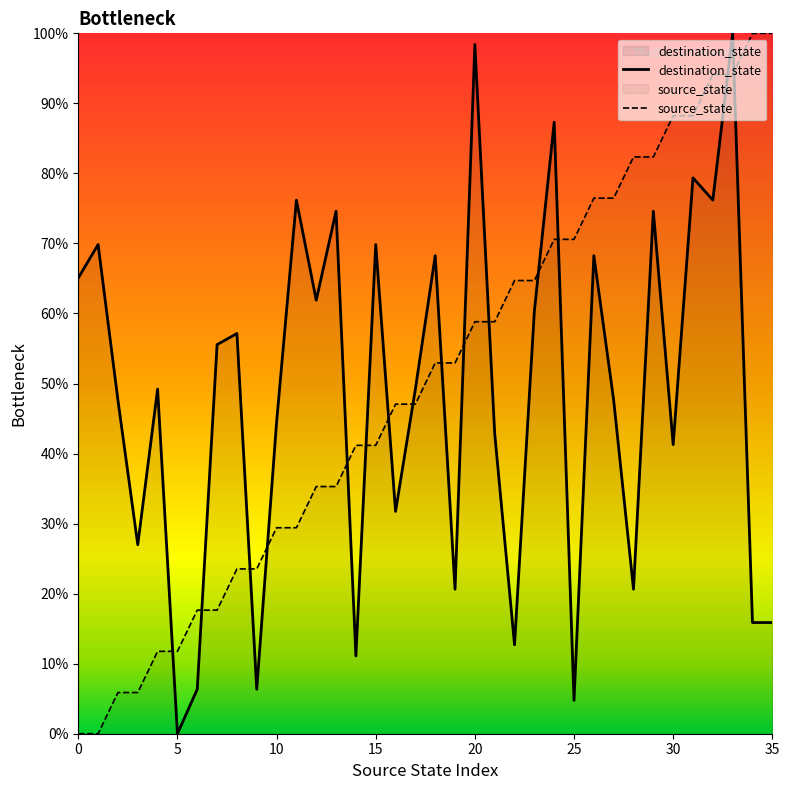

In destination_state, how many points are lower than both neighbors (excluding endpoints)?

12